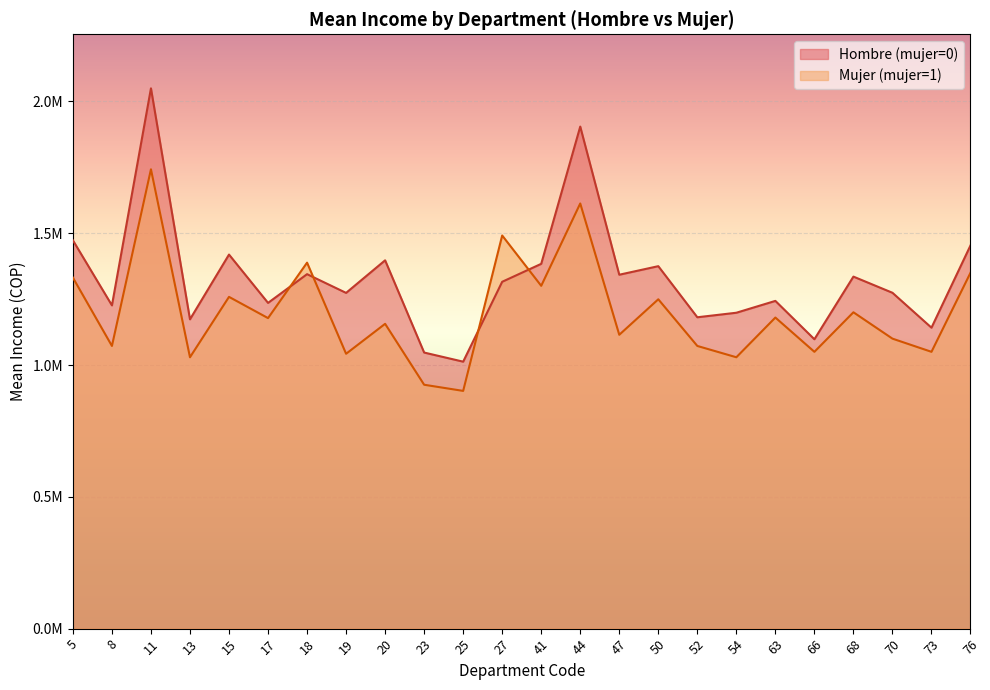

Does the chart display data point markers on the line(s)?

No